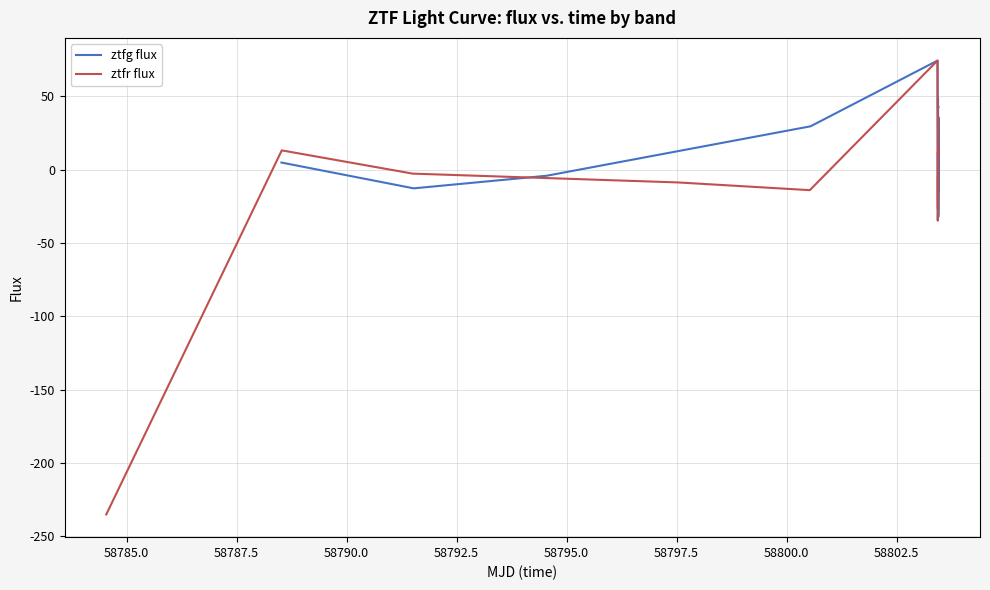

What is the highest value of the ztfr flux series?

74.3